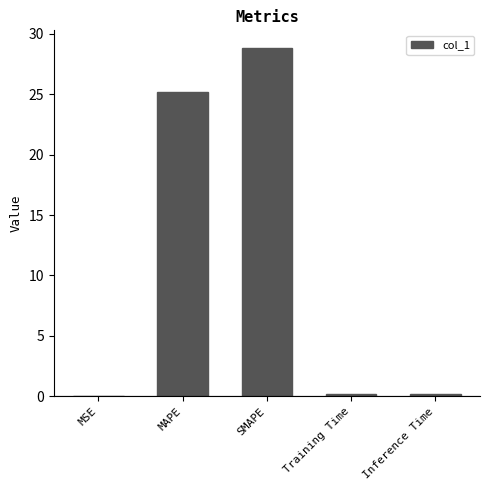

What is the maximum value shown in the chart?

28.8